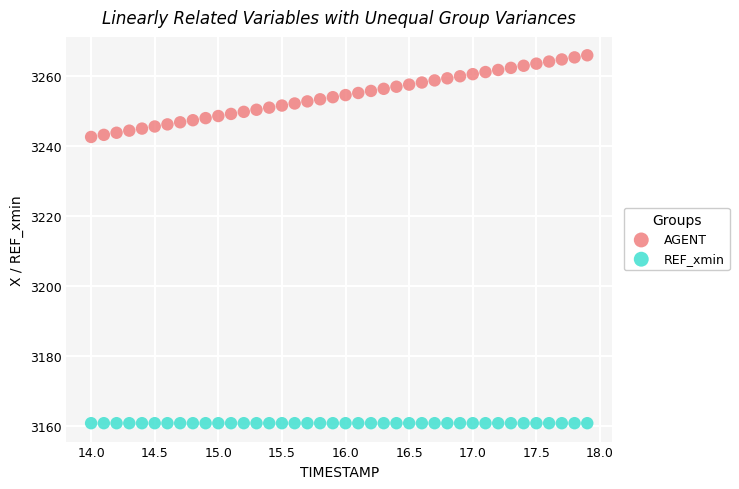

Which series contains the highest Y value?

AGENT